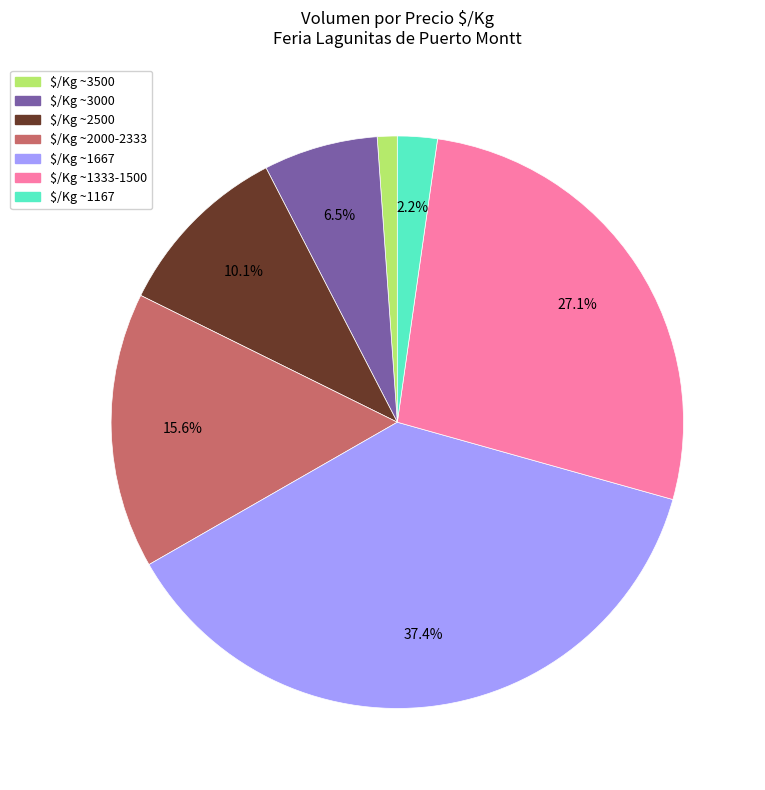

How much of the chart is everything except $/Kg ~2500?

89.9%